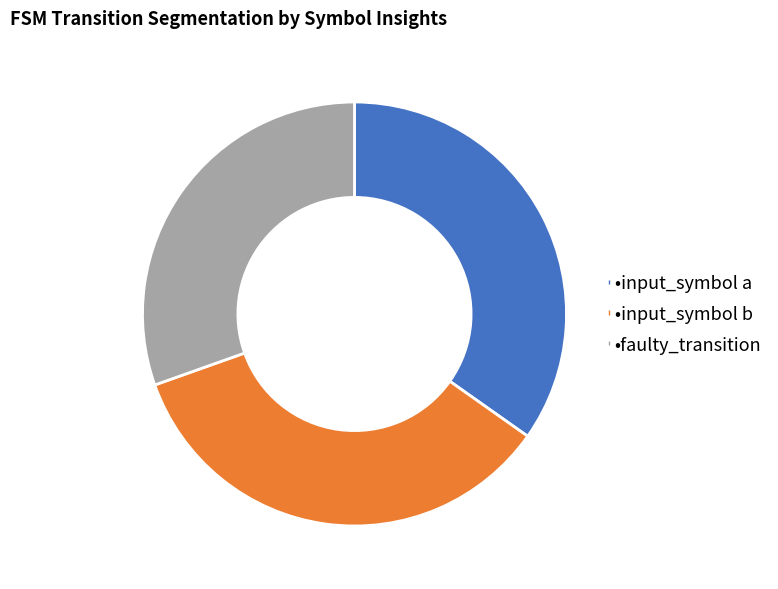

Is there a majority slice in this chart?

No